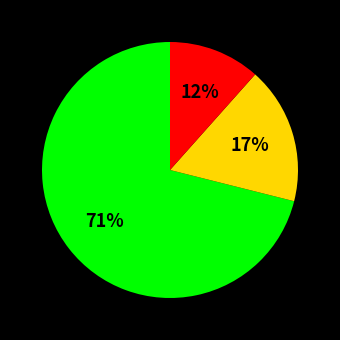

To the nearest percent, what is the difference between the largest and smallest slice percentages?

59%